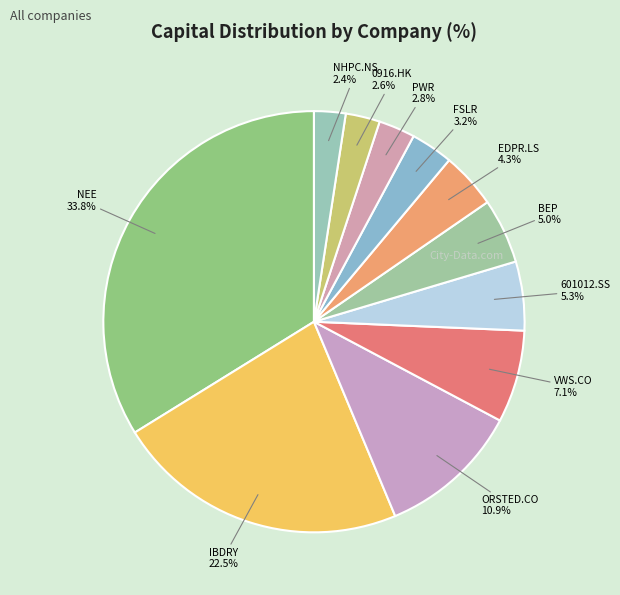

Approximately how many times larger is the value at NEE compared to VWS.CO?

4.8